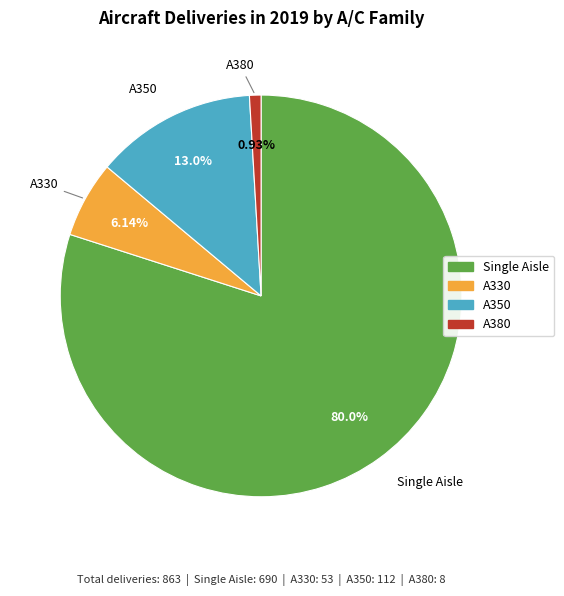

What percentage do Single Aisle and A350 together represent?

92.9%